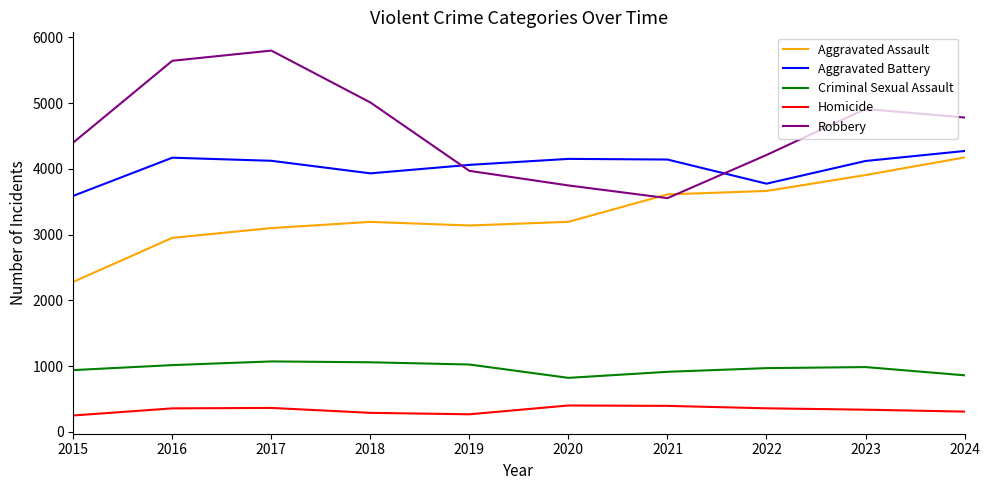

Which series has the largest total across all categories?

Robbery